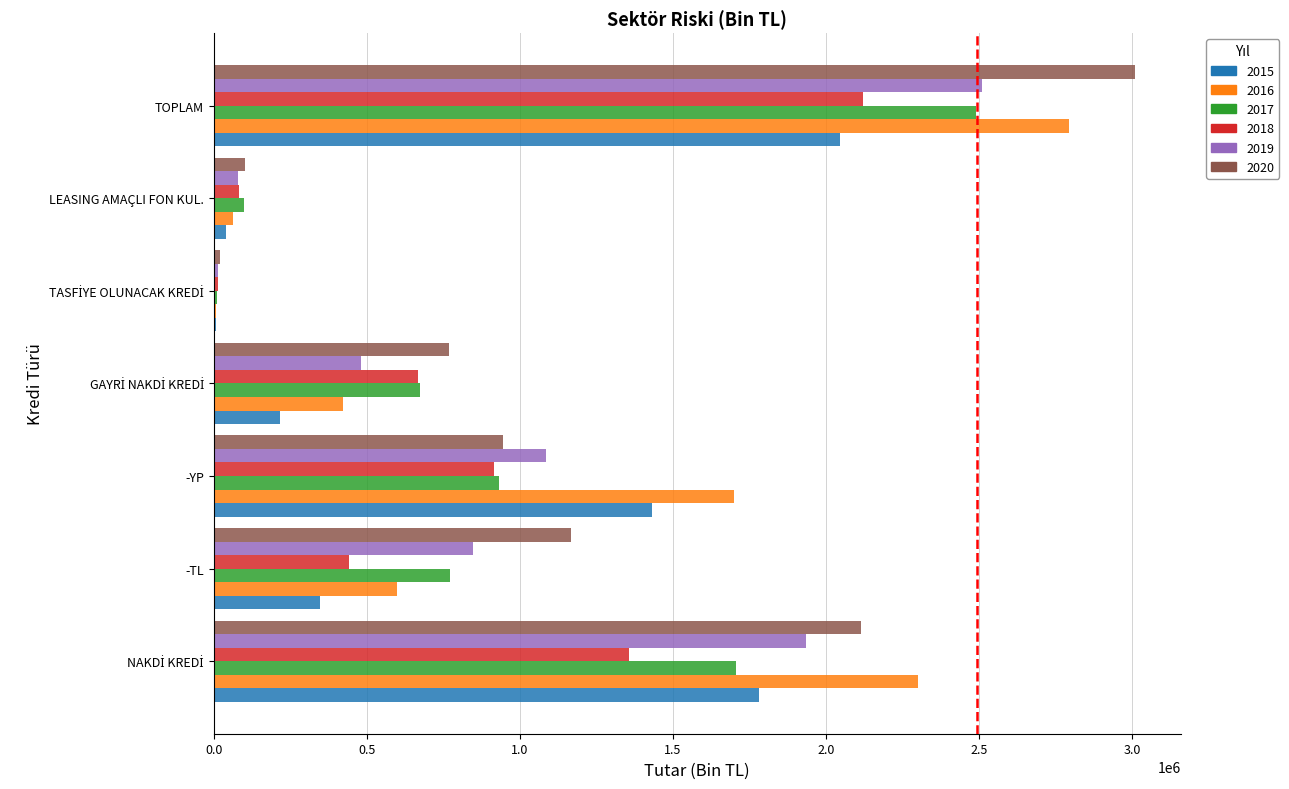

What is the maximum value shown in the chart?

3008512.1